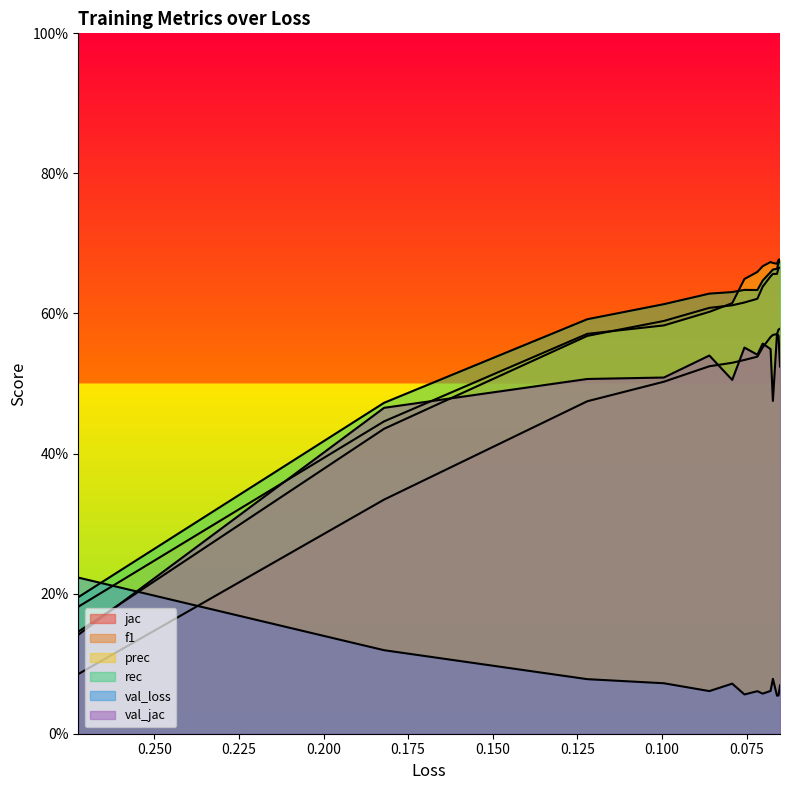

How many distinct data groups are displayed?

6